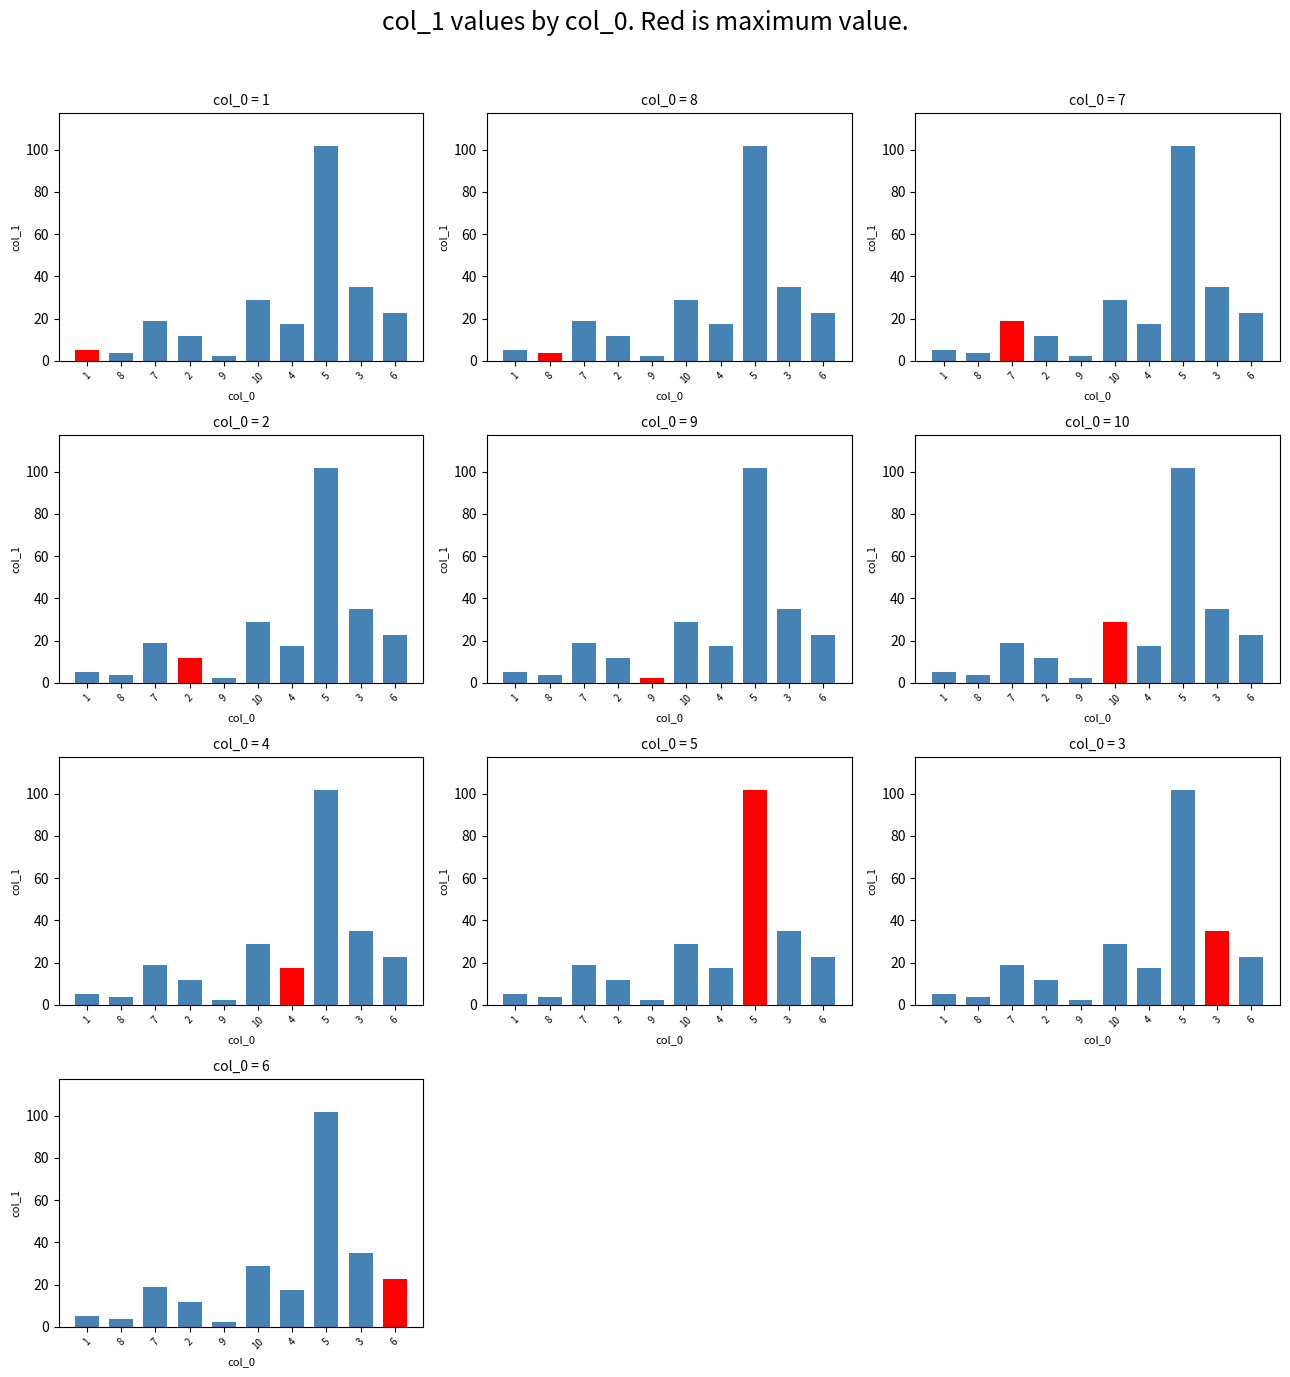

At which label is the value closest to 52?

3